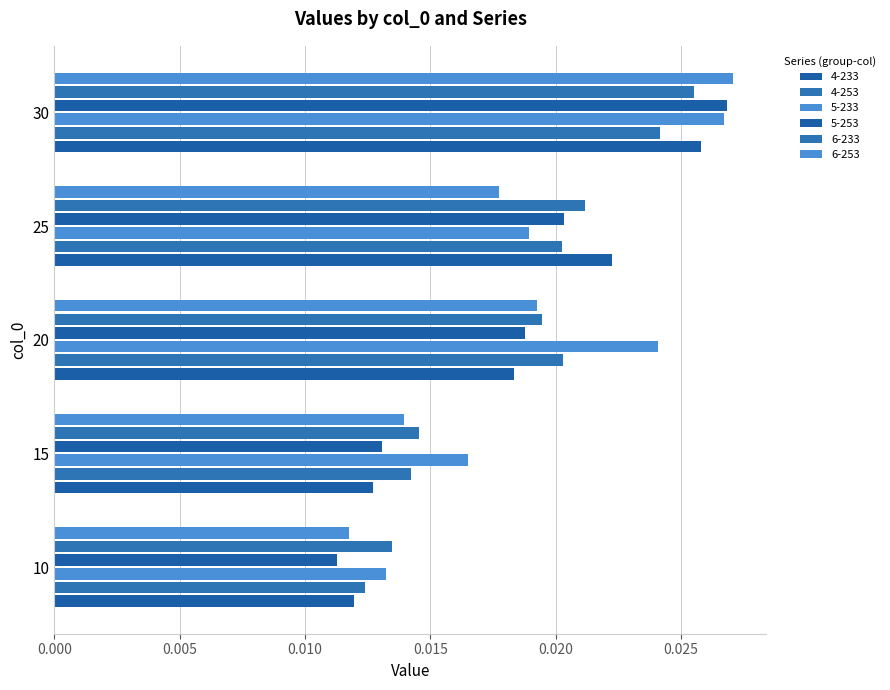

At which category is the sum across all series the highest?

30